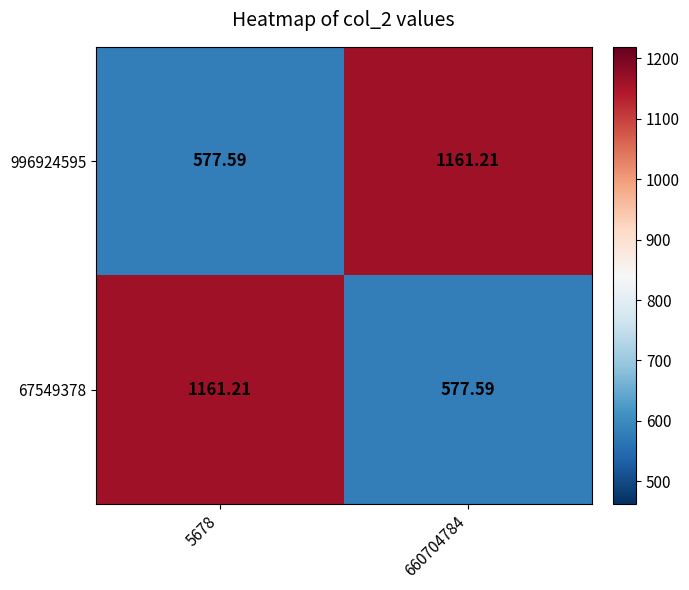

What is the difference between the highest and lowest values at 660704784?

583.6